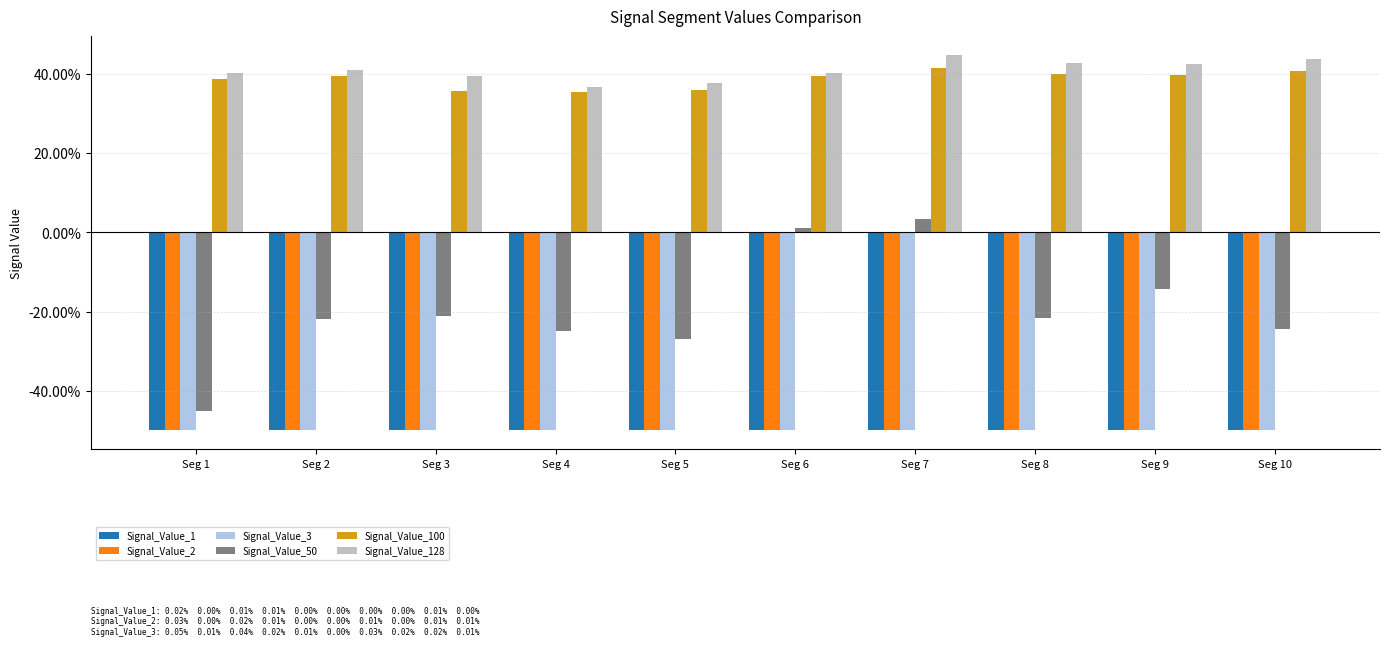

Are the bars grouped side by side (vs. stacked)?

Yes